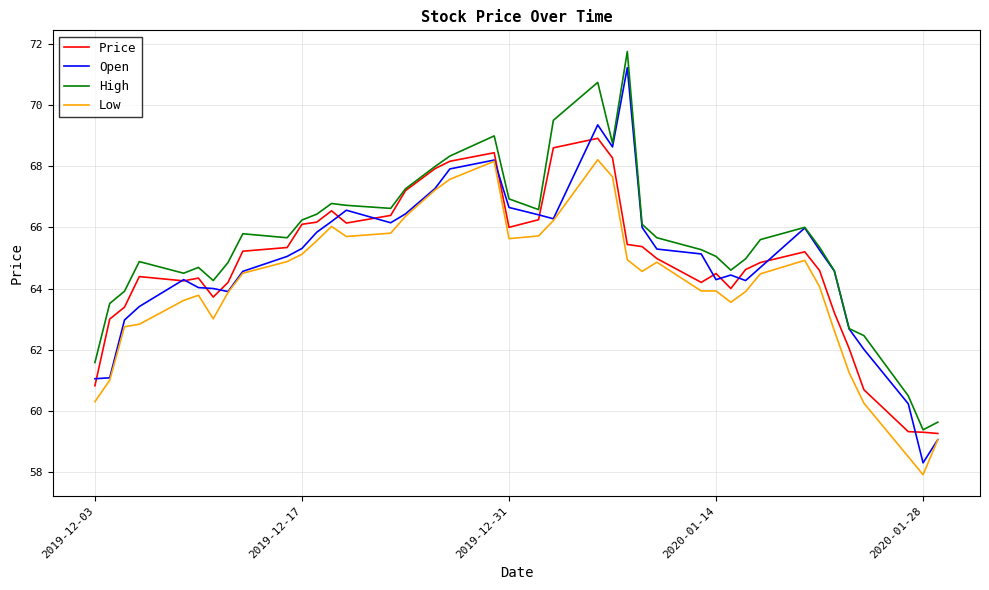

What is the highest value of the Open series?

71.2